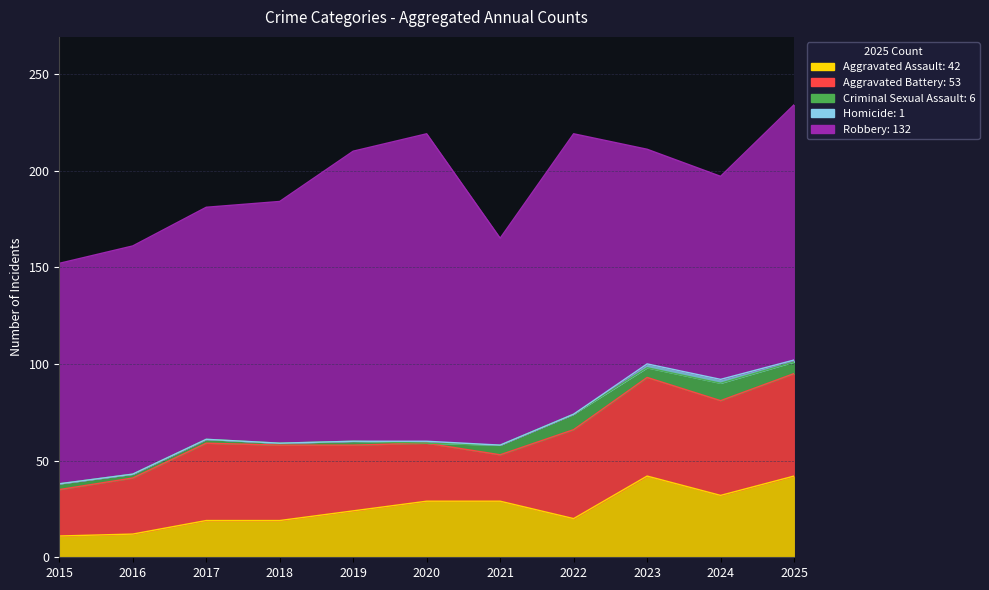

True or false: Homicide has more than 1 interior local peaks.

False